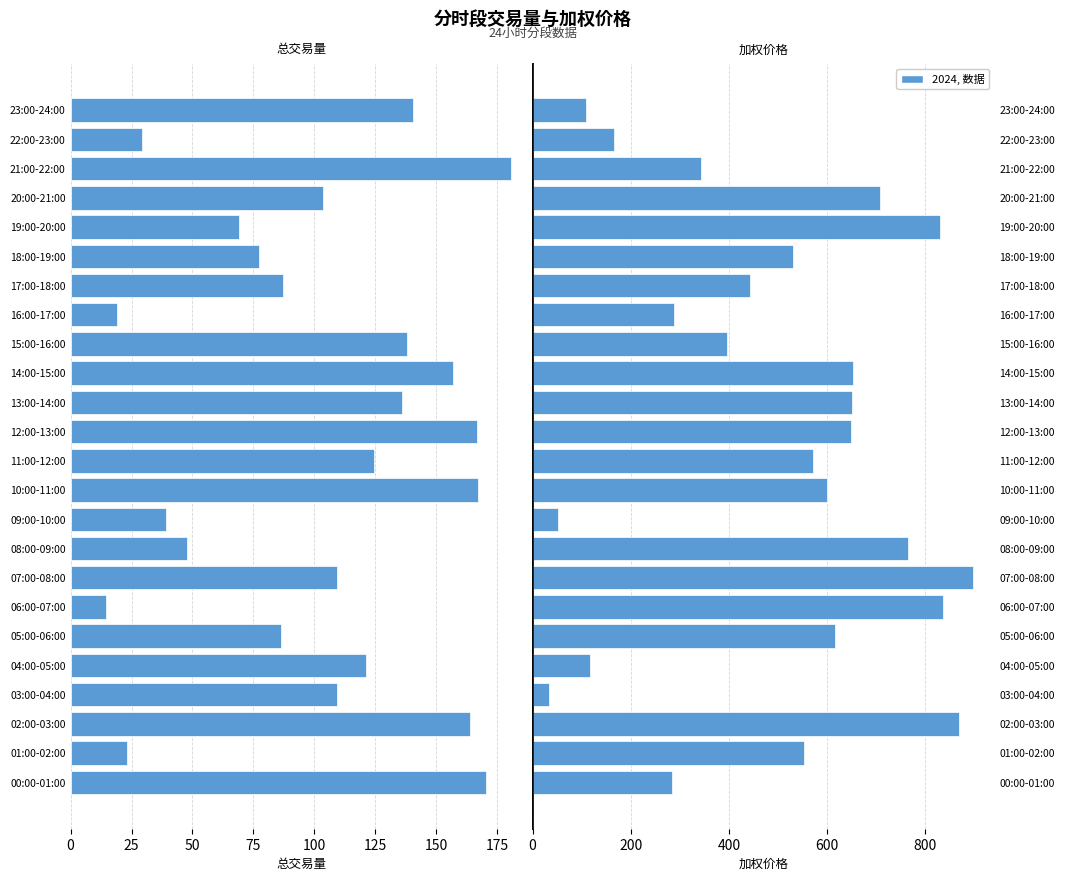

The value of 加权价格 at 08:00-09:00 is 764.5. True or false?

True